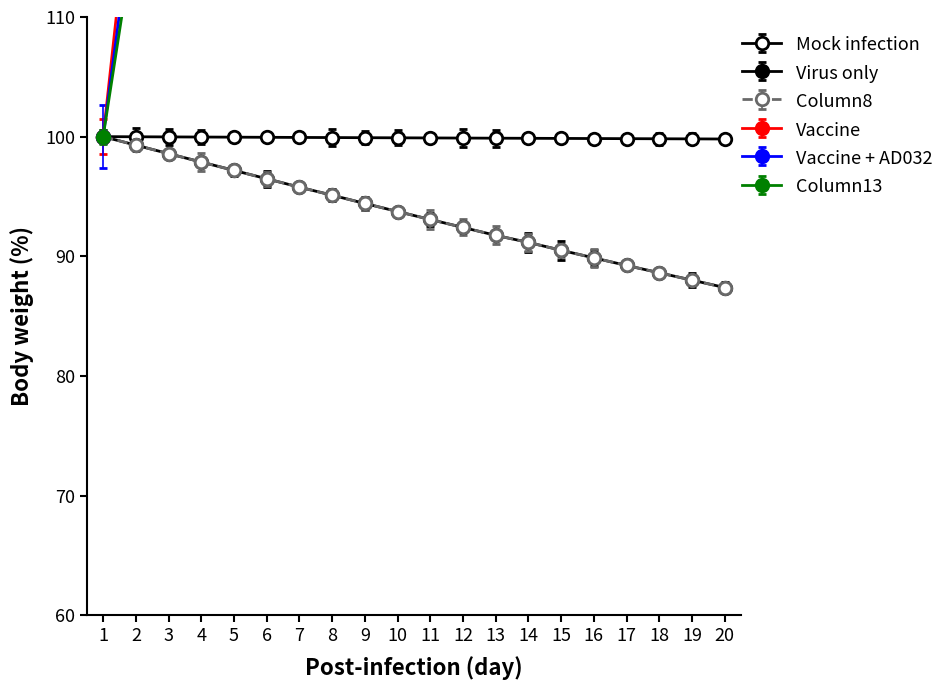

At how many categories does at least one series exceed 1736?

5